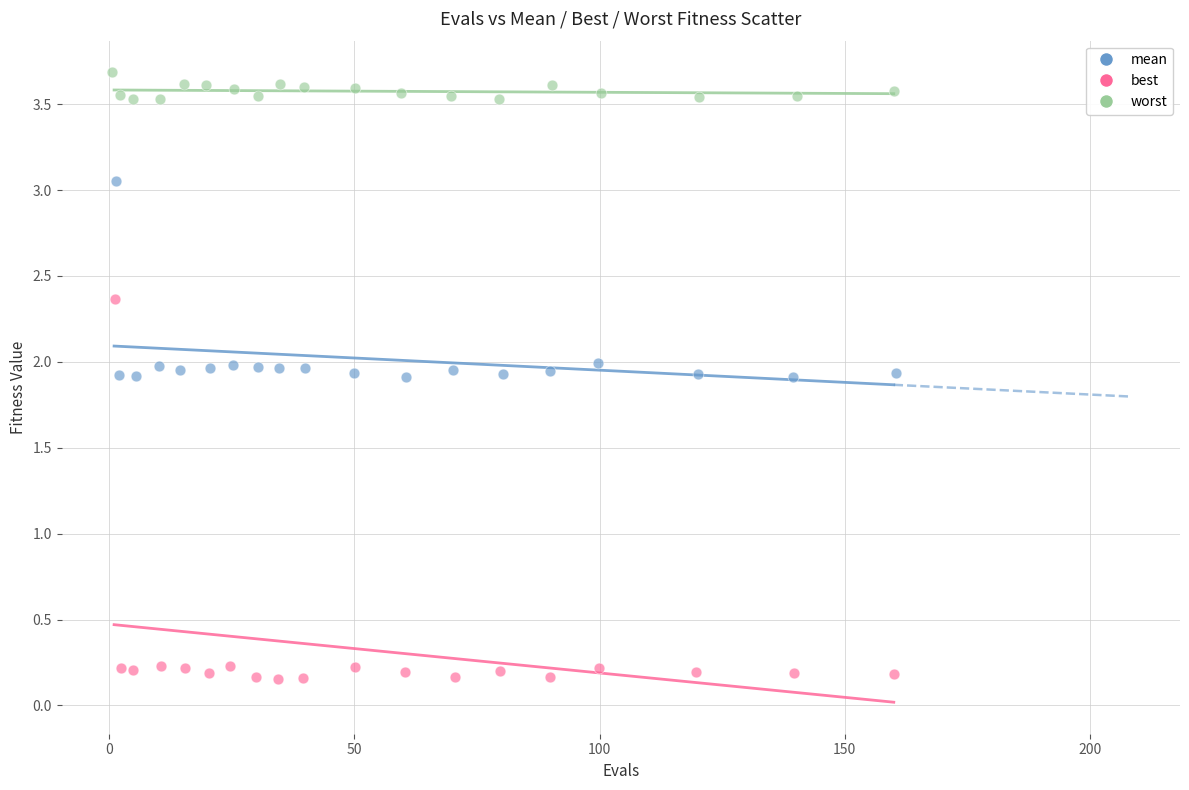

Which series contains the lowest Y value?

best